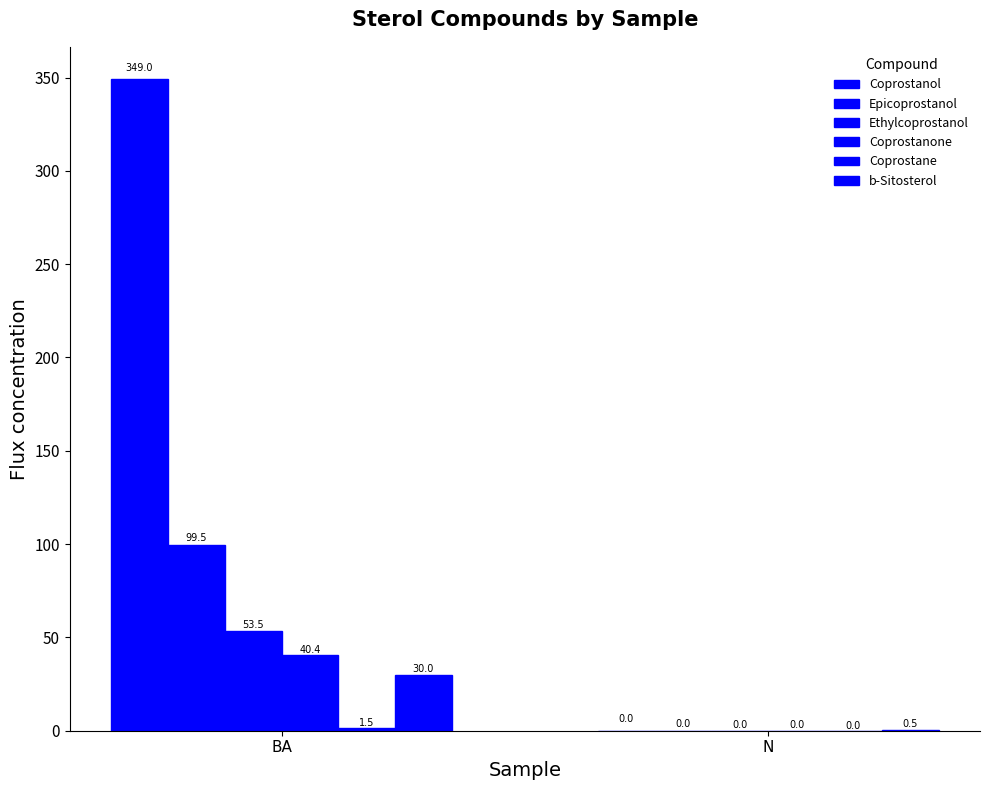

What is the label of the 1st bar from the left?

BA